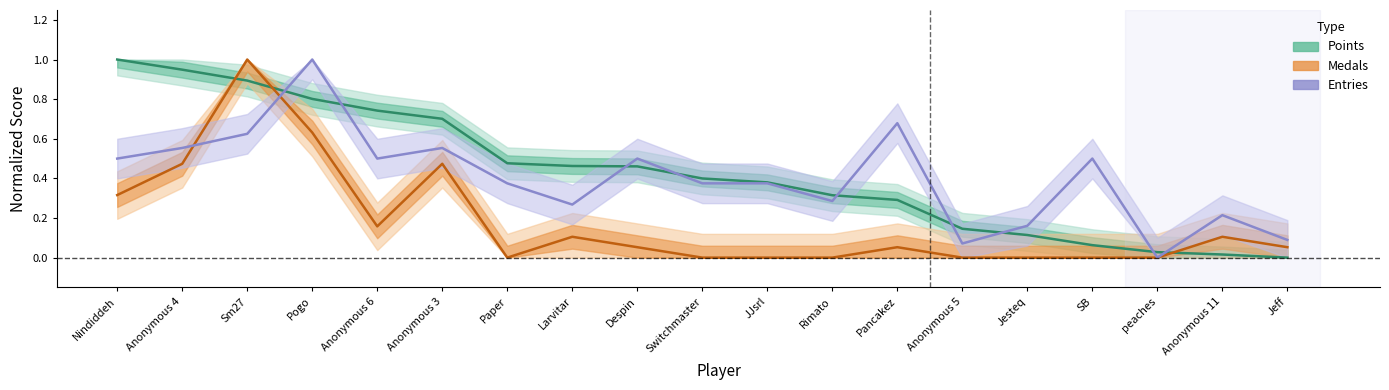

Is the value of Points at Paper greater than the value of Entries at Anonymous 11?

Yes